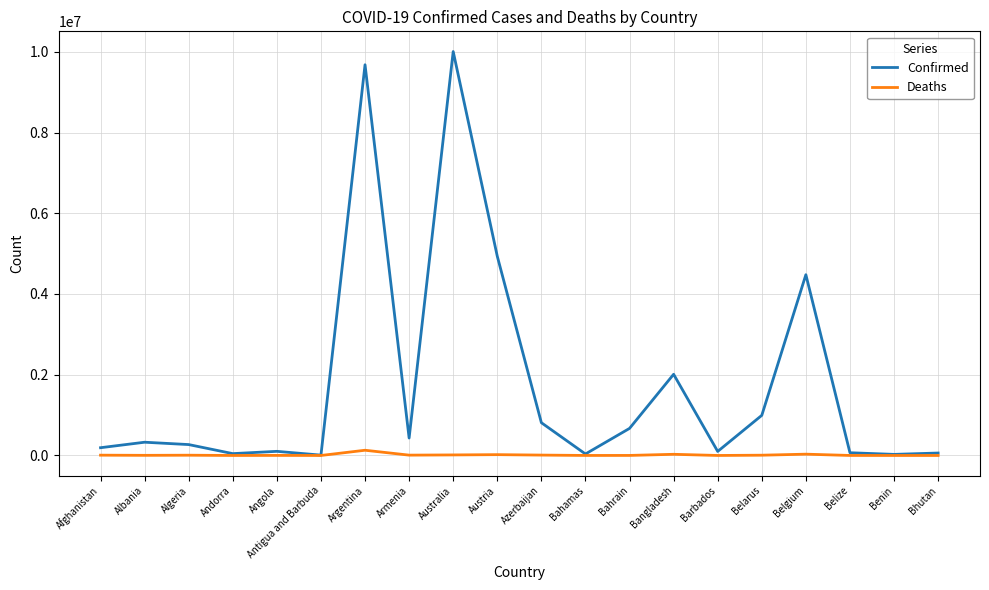

Which series has the widest spread of values?

Confirmed